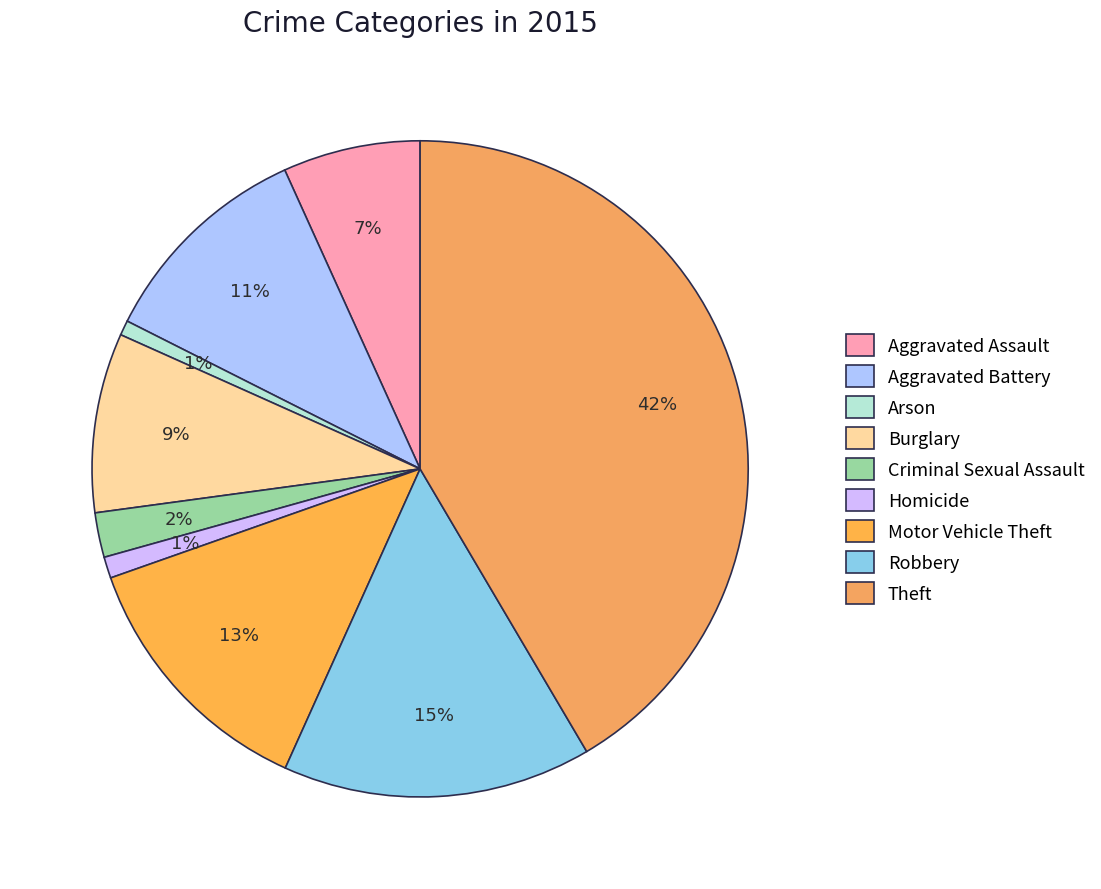

What is the largest slice in the pie chart?

Theft